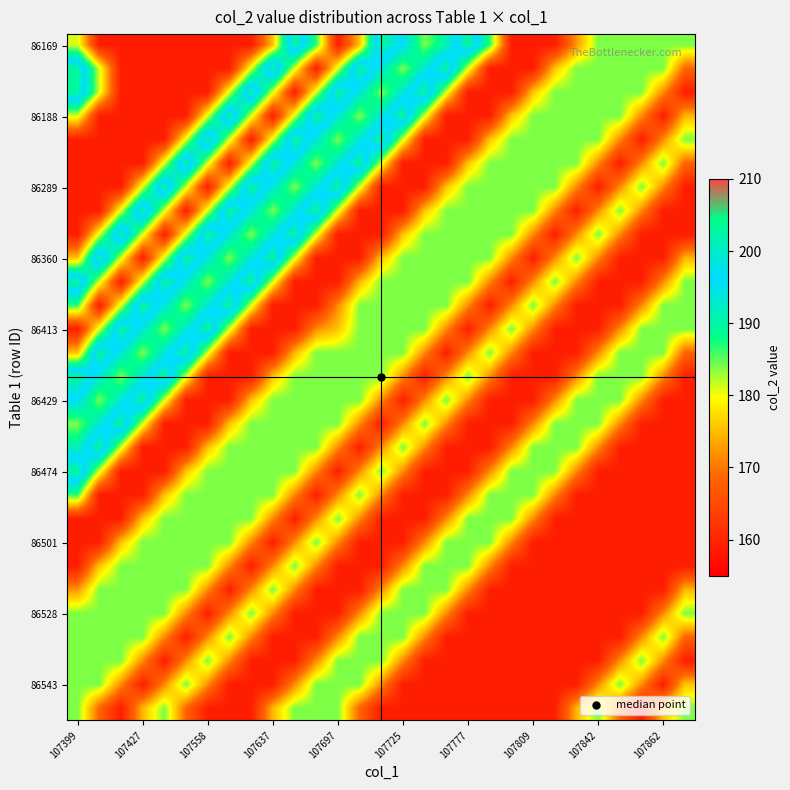

At which category is the sum across all series the highest?

107399